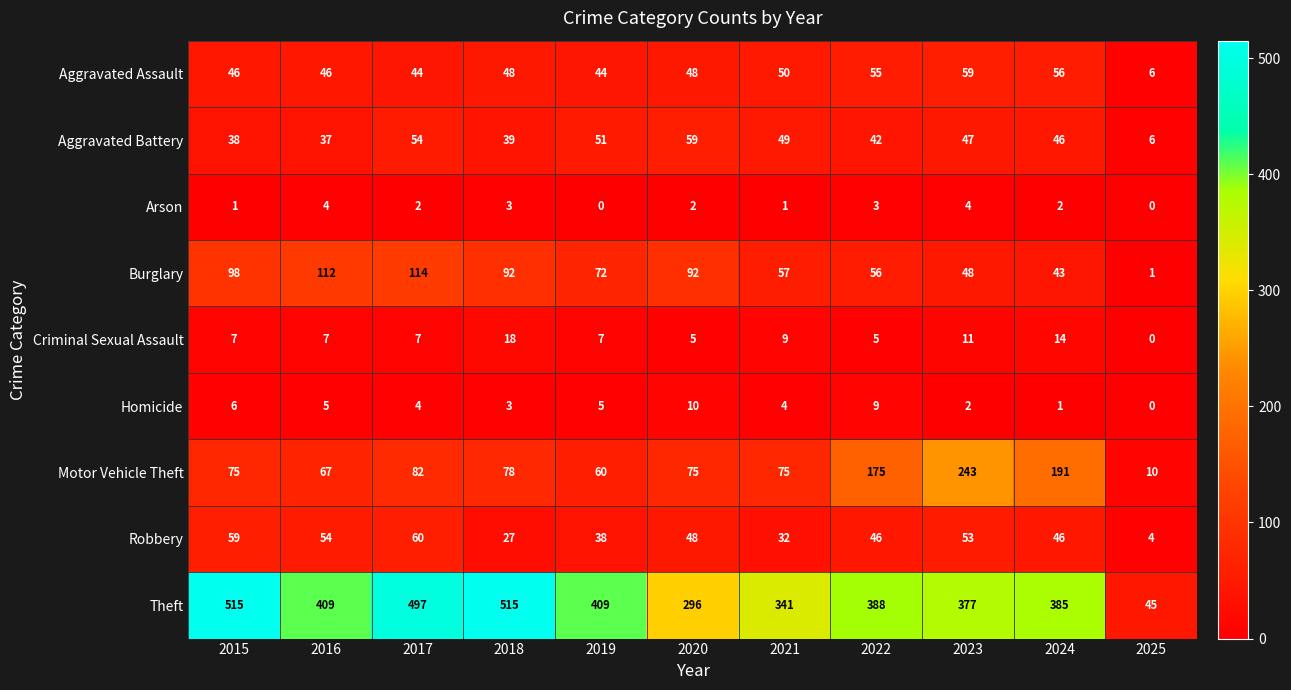

What is the total value across all series at 2023?

844